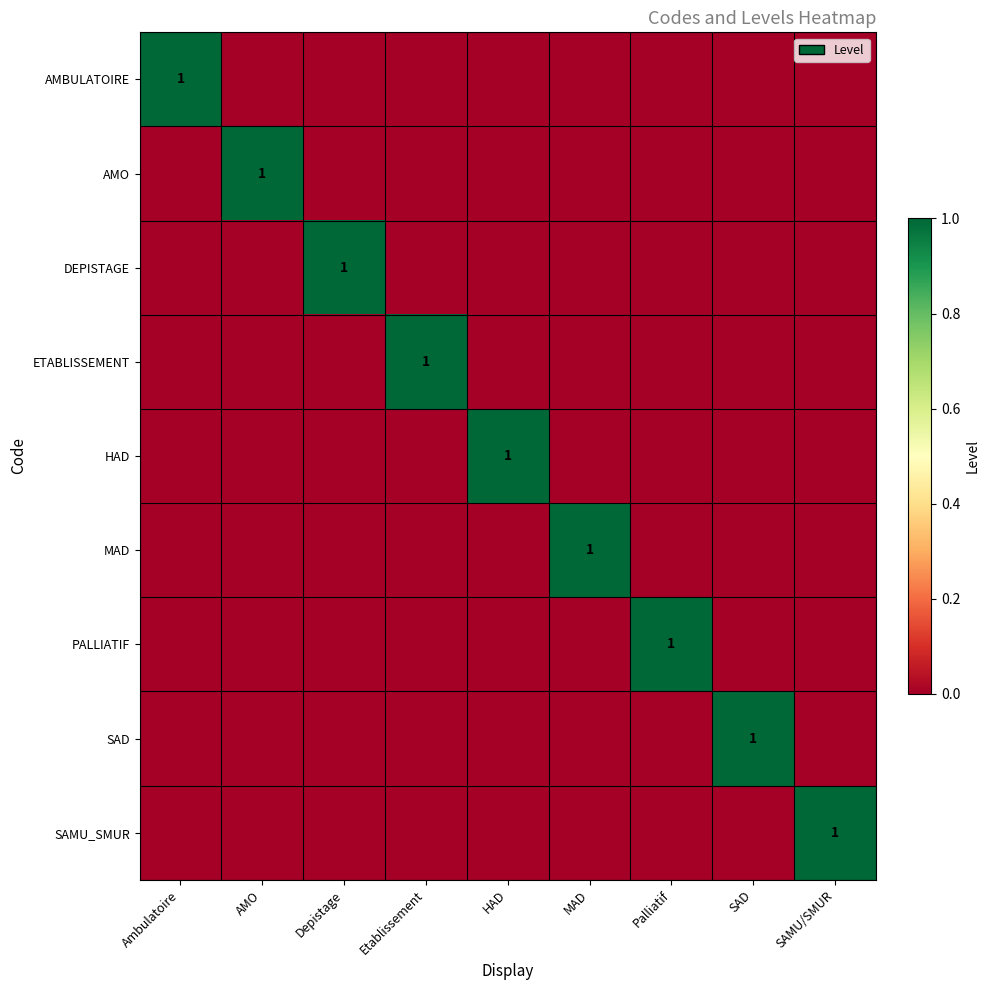

The value of SAMU_SMUR at SAMU/SMUR is 1. True or false?

True